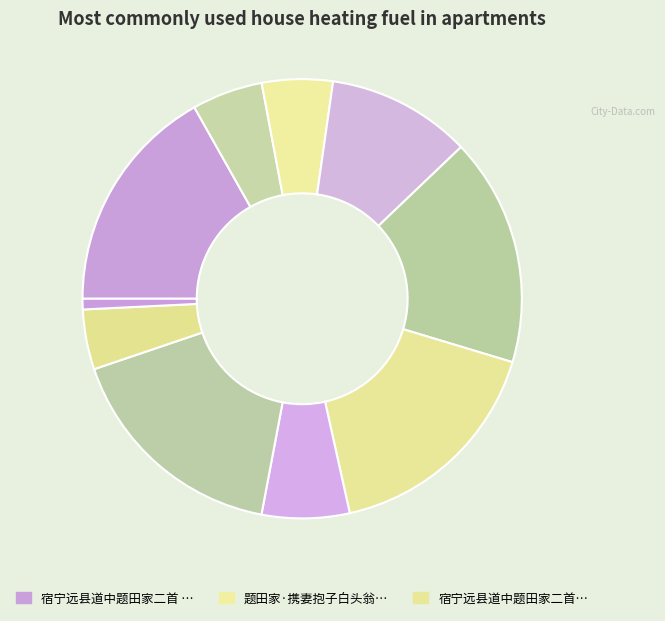

Count the number of slices in the pie.

10